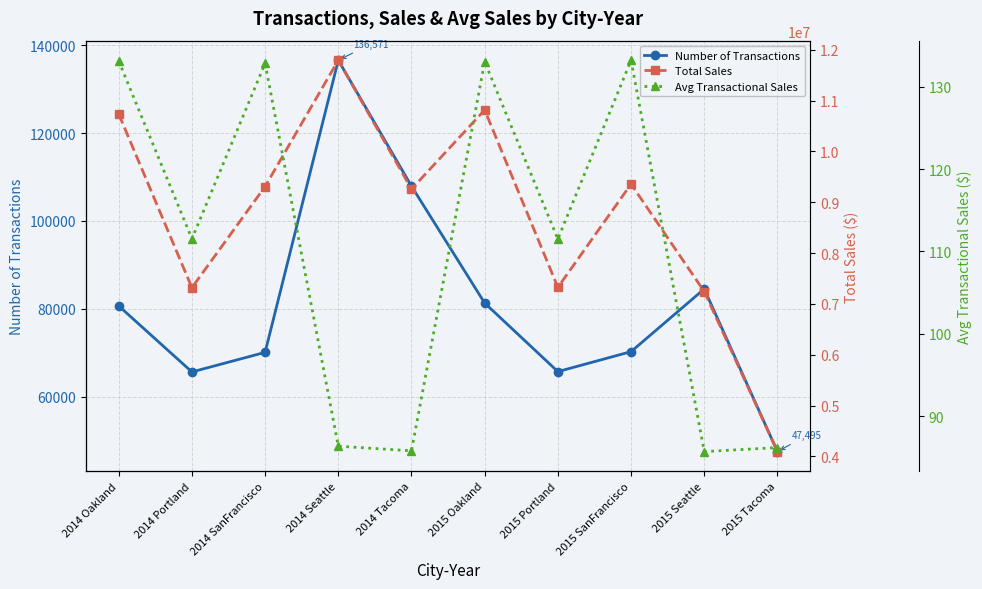

In Total Sales, how many points are lower than both neighbors (excluding endpoints)?

3